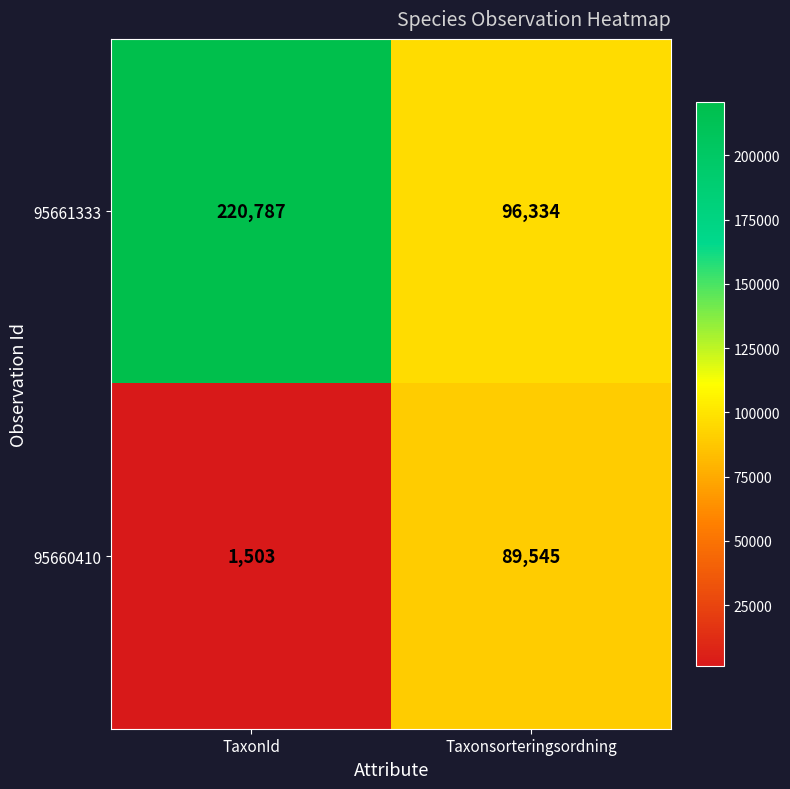

Which series has the largest total across all categories?

95661333